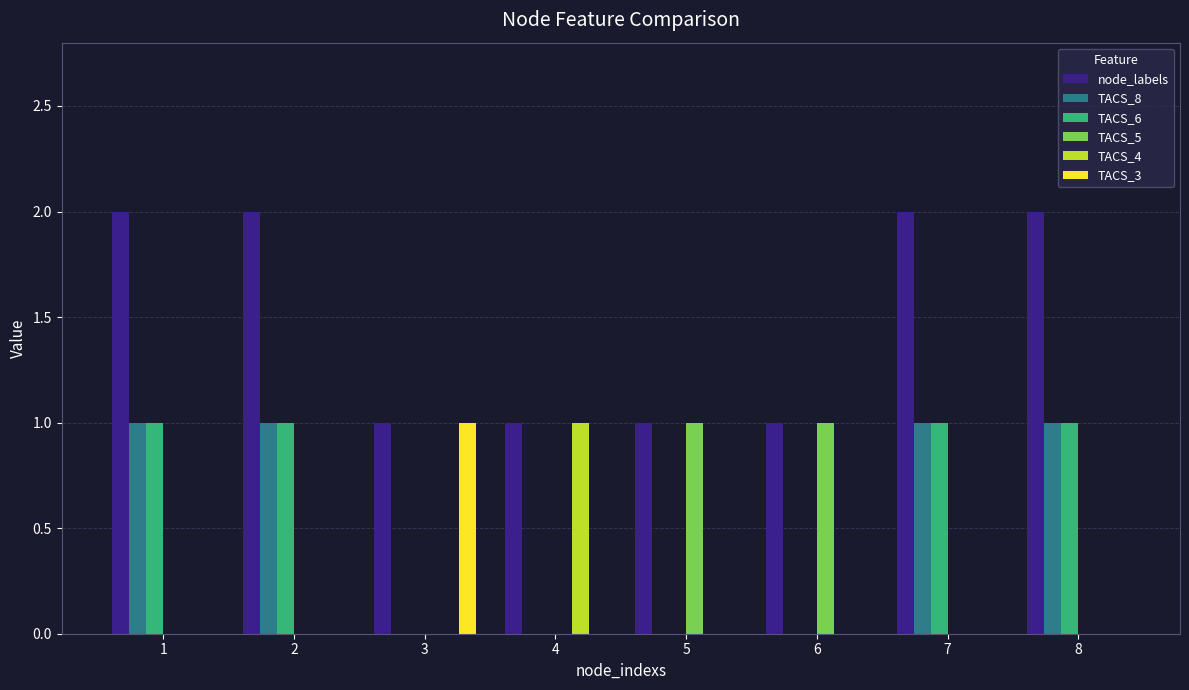

Reading left to right, transcribe all the data shown in this chart.

node_labels: 2	2	1	1	1	1	2	2
TACS_8: 1	1	0	0	0	0	1	1
TACS_6: 1	1	0	0	0	0	1	1
TACS_5: 0	0	0	0	1	1	0	0
TACS_4: 0	0	0	1	0	0	0	0
TACS_3: 0	0	1	0	0	0	0	0